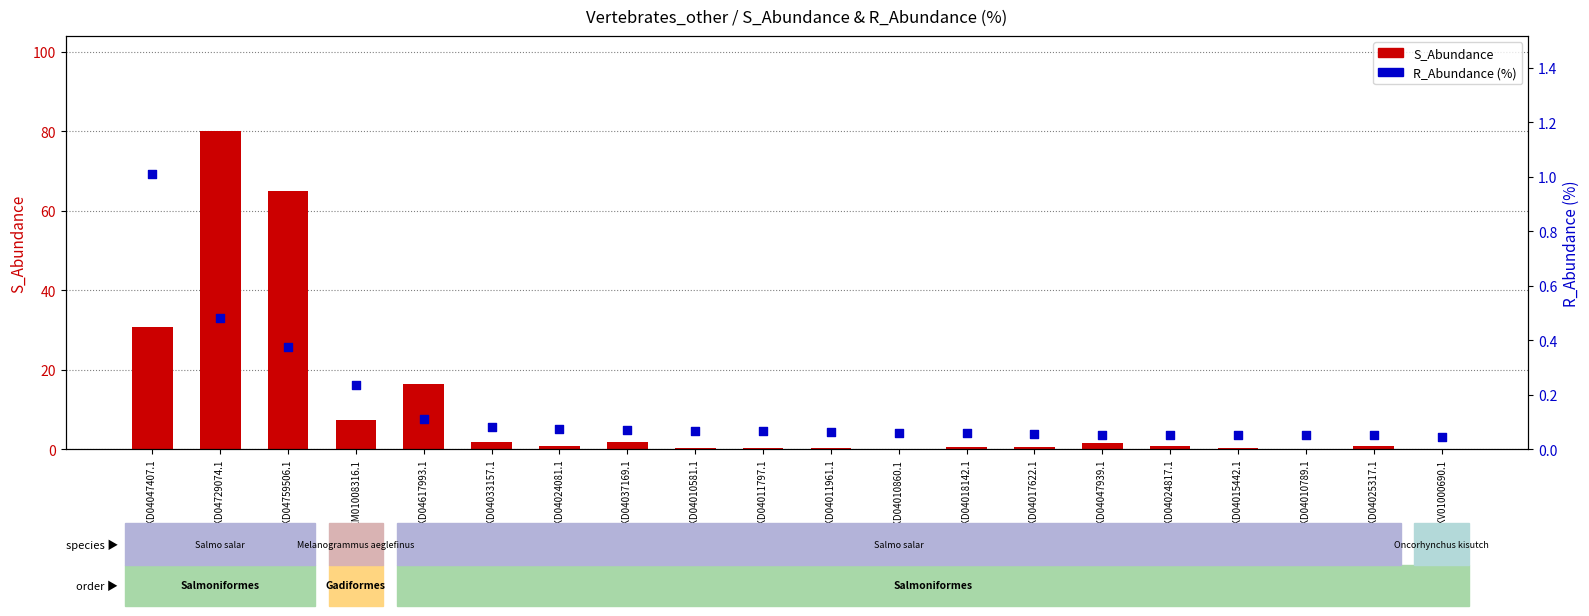

What are all the series names shown in the legend?

S_Abundance, R_Abundance (%)